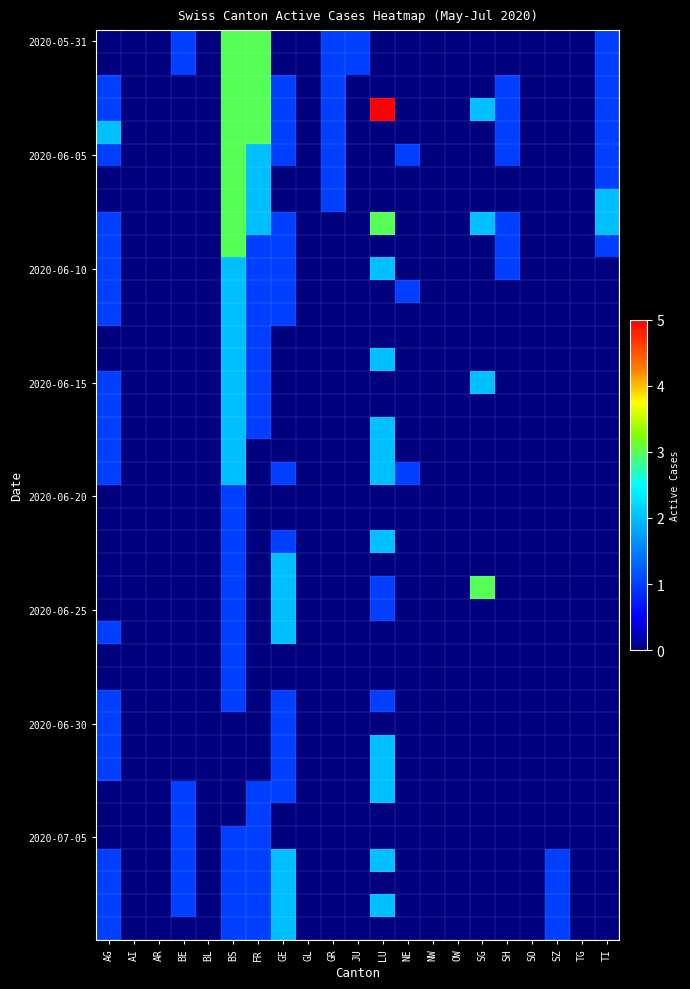

What is the greatest value displayed?

5